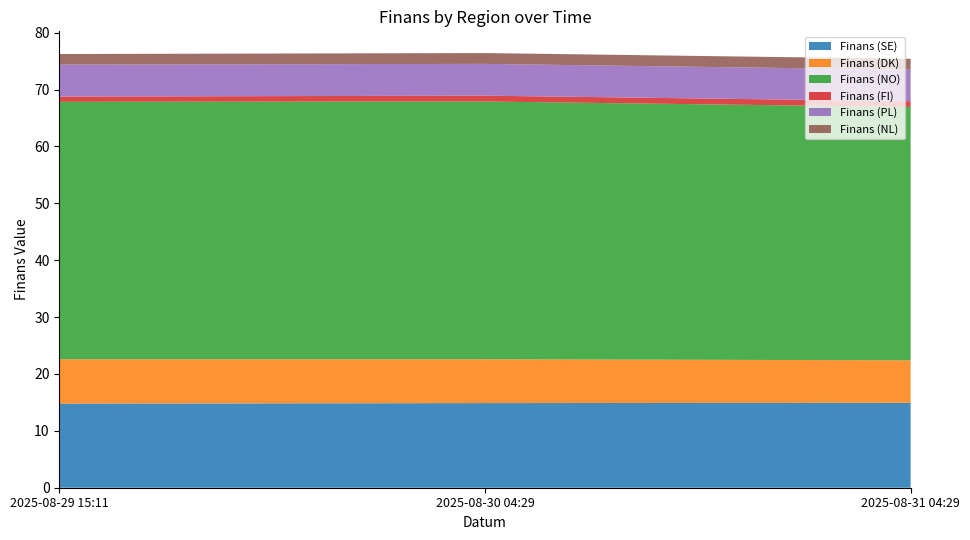

Reading left to right, what are all the values shown in this chart?

Finans (SE): 14.8	14.9	14.9
Finans (DK): 7.8	7.7	7.5
Finans (NO): 45.3	45.3	44.5
Finans (FI): 0.9	1.0	1.0
Finans (PL): 5.6	5.6	5.5
Finans (NL): 1.9	1.9	1.9